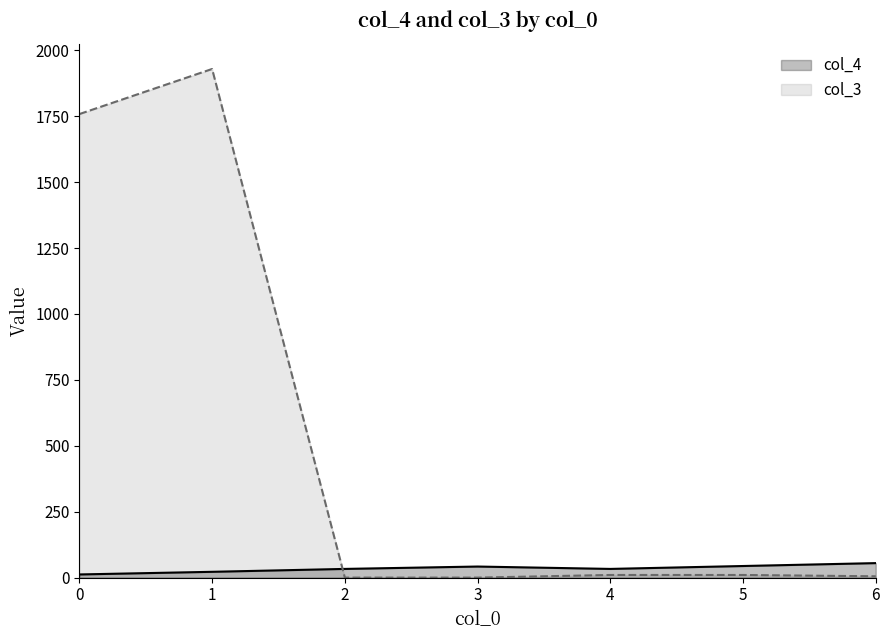

Which category has the lowest value in the col_3 series?

2